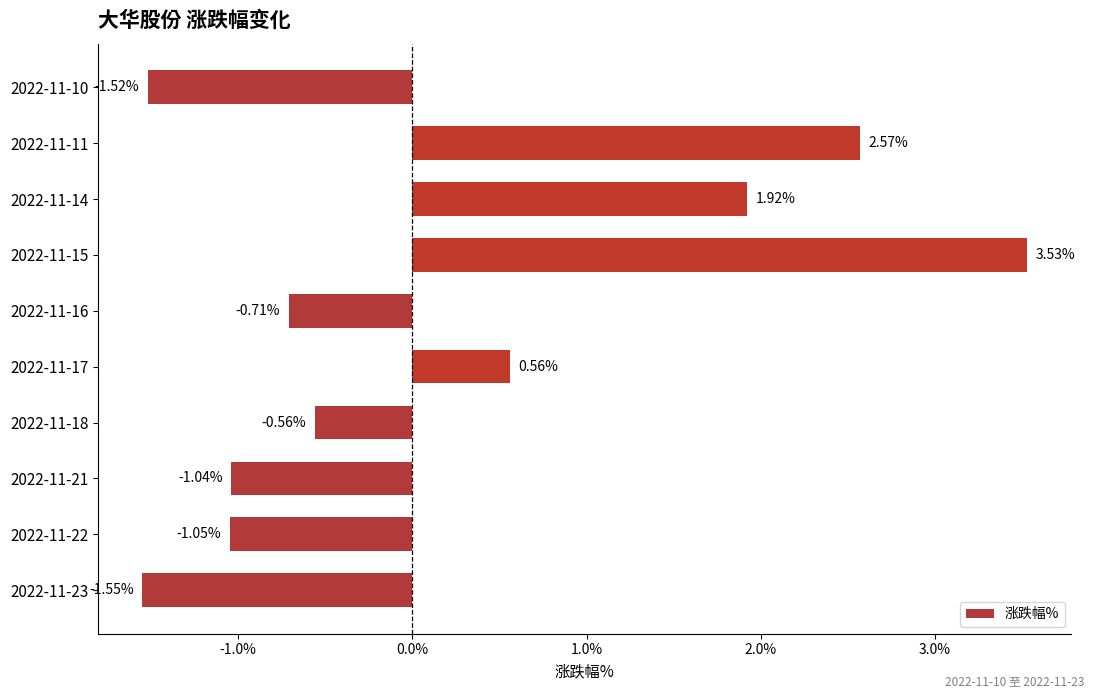

Rank the categories by value from highest to lowest.

2022-11-15, 2022-11-11, 2022-11-14, 2022-11-17, 2022-11-18, 2022-11-16, 2022-11-21, 2022-11-22, 2022-11-10, 2022-11-23